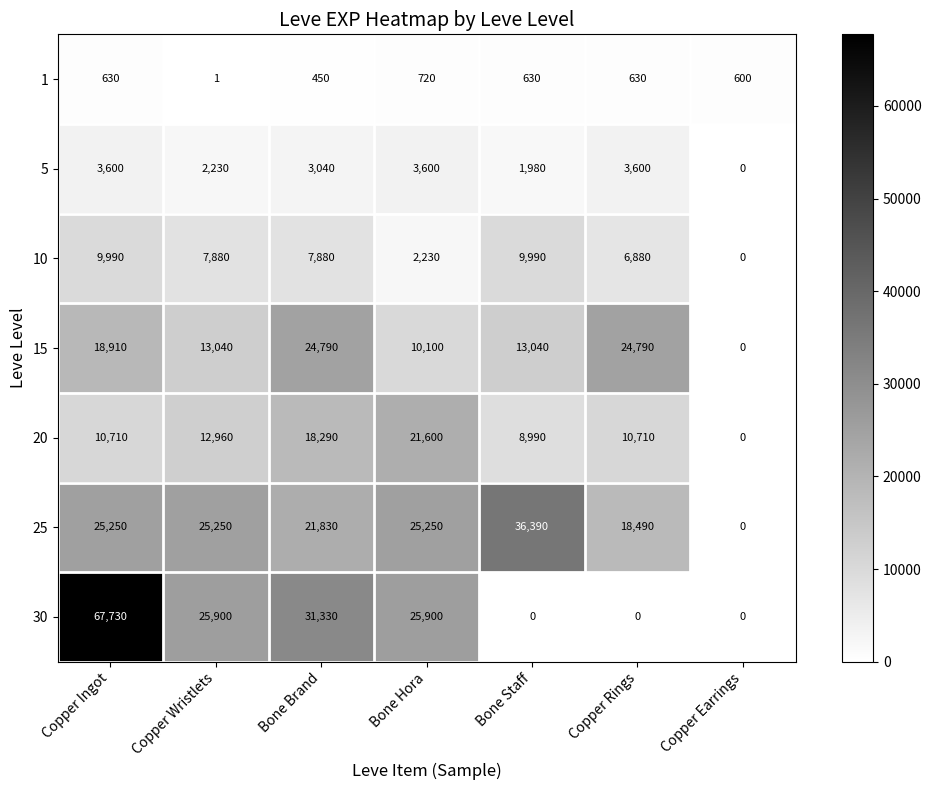

Which series changed the most between Copper Wristlets and Bone Brand?

15